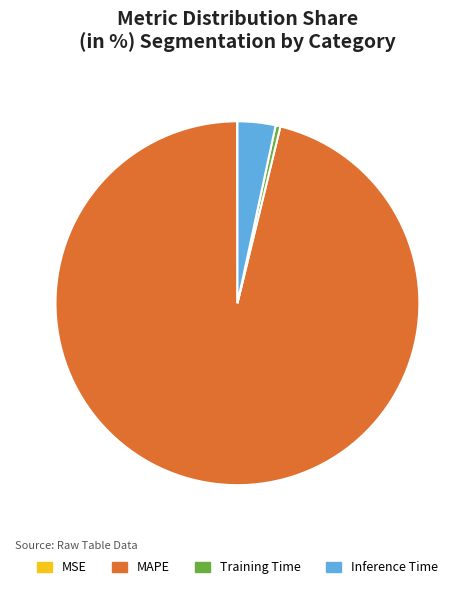

The Training Time slice represents 0% of the pie. True or false?

True